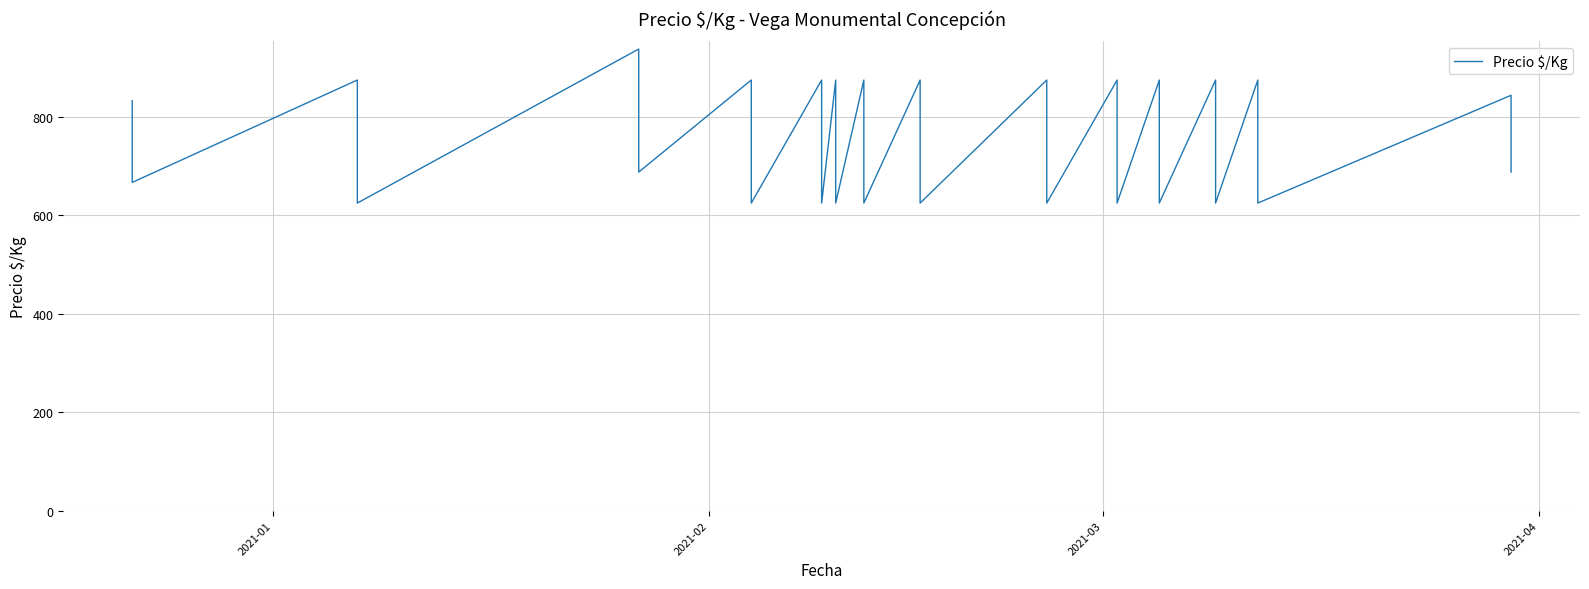

What is the greatest value displayed?

938